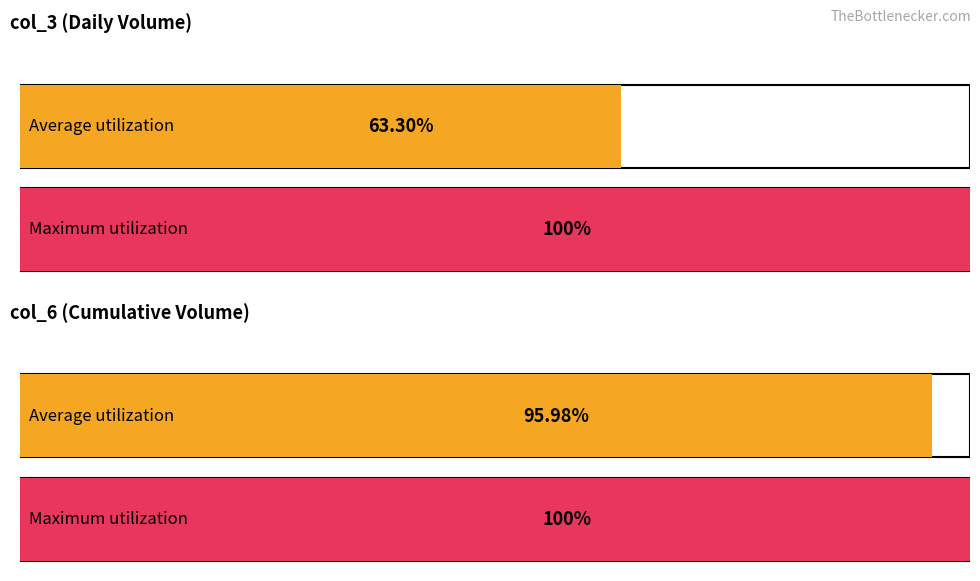

Which series has the widest spread of values?

col_3